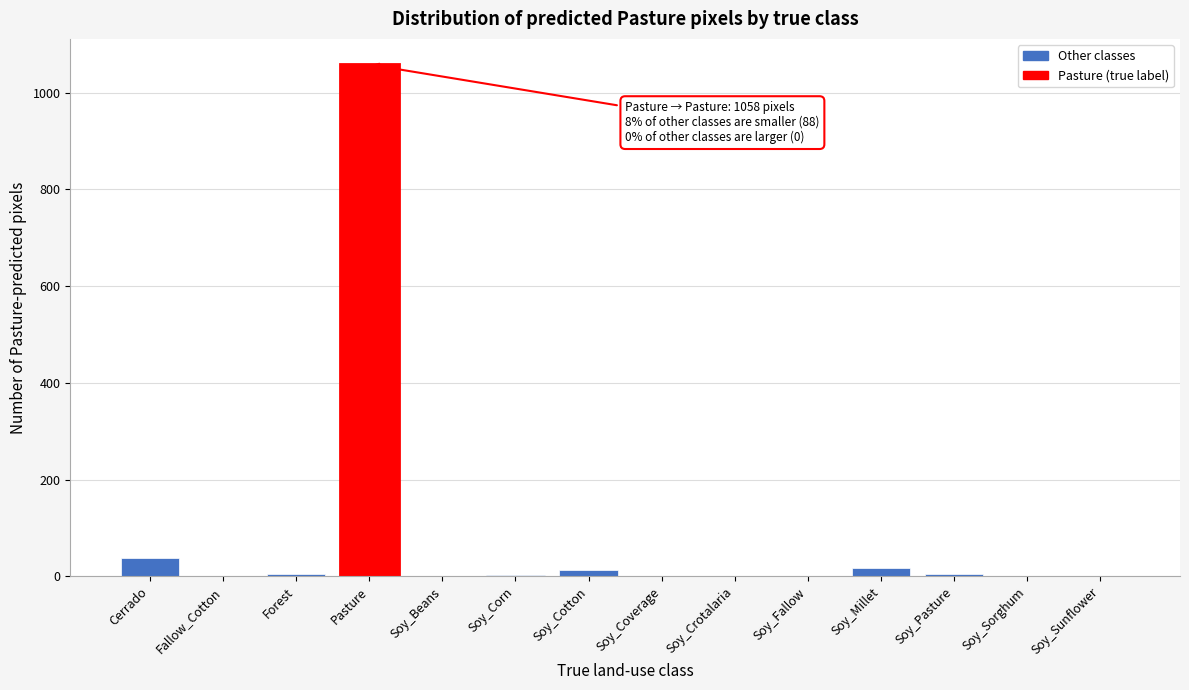

What is the sum of all values?

1146